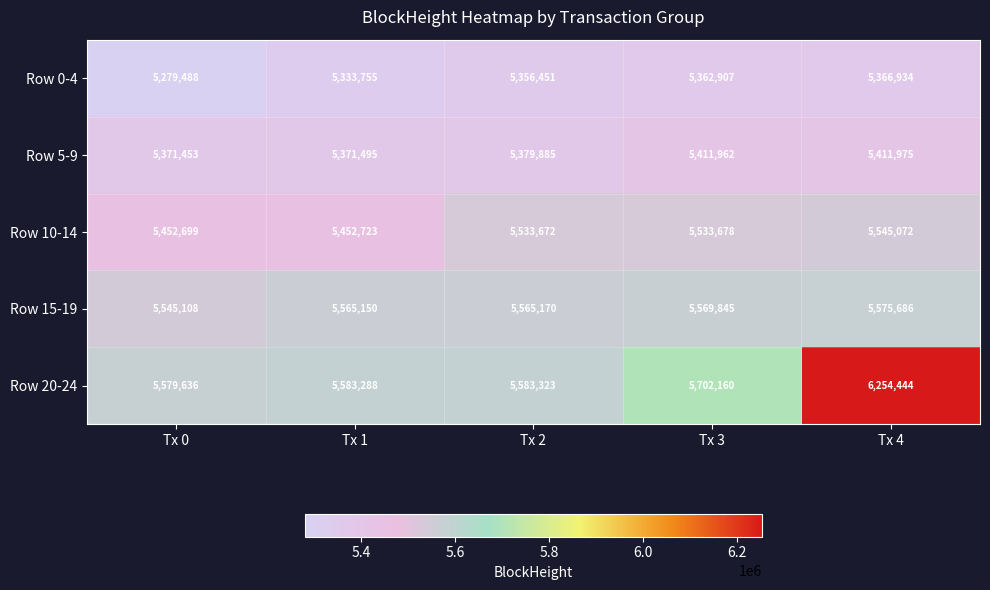

What is the sum of the Row 0-4 values at Tx 3 and Tx 0?

10642395